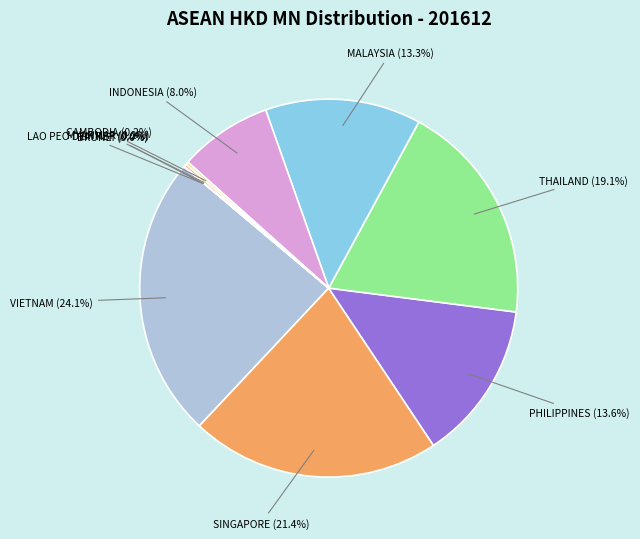

Is PHILIPPINES the majority of the pie?

No